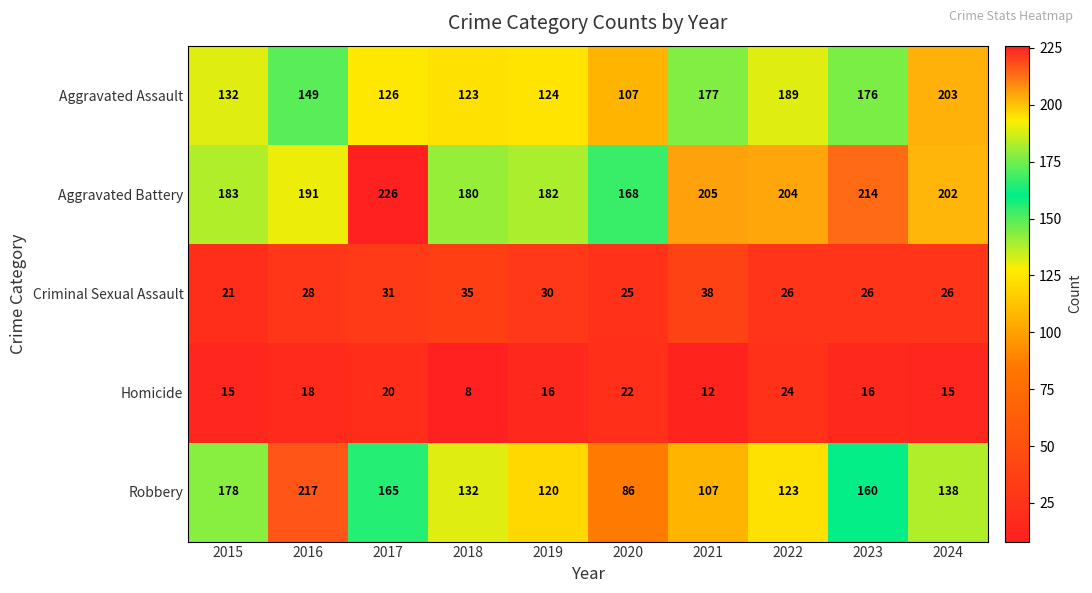

Rank the series at 2023 from highest to lowest value.

Aggravated Battery, Aggravated Assault, Robbery, Criminal Sexual Assault, Homicide